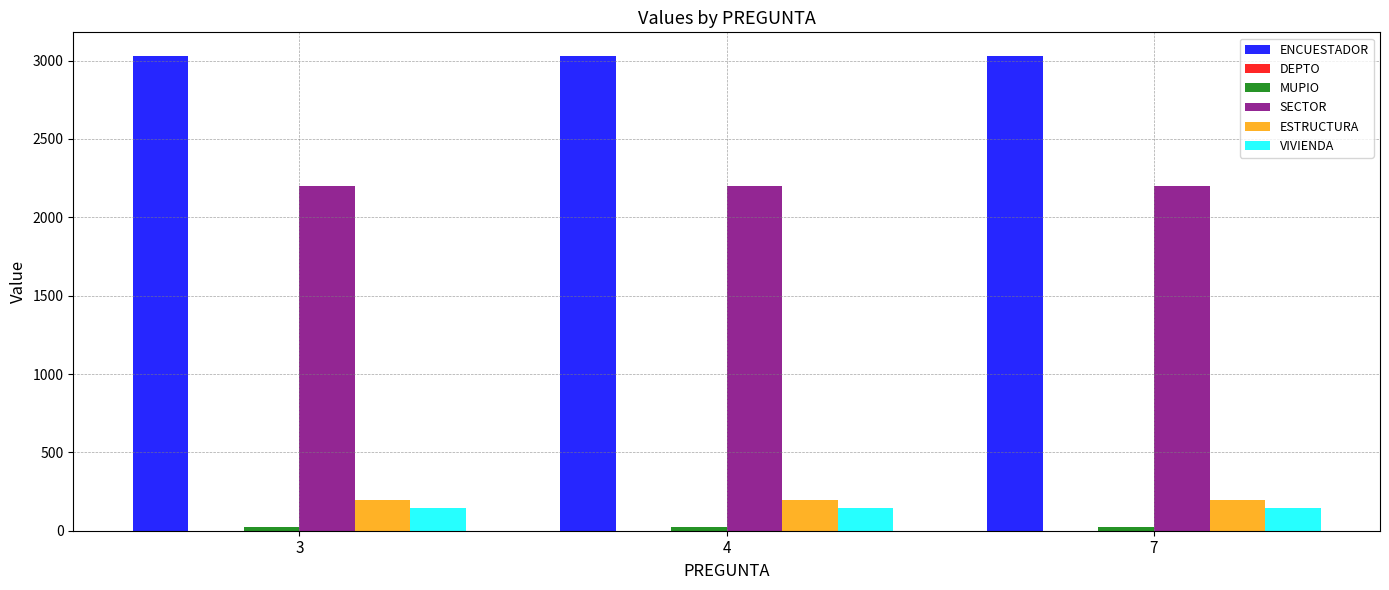

What is the greatest value displayed?

3029